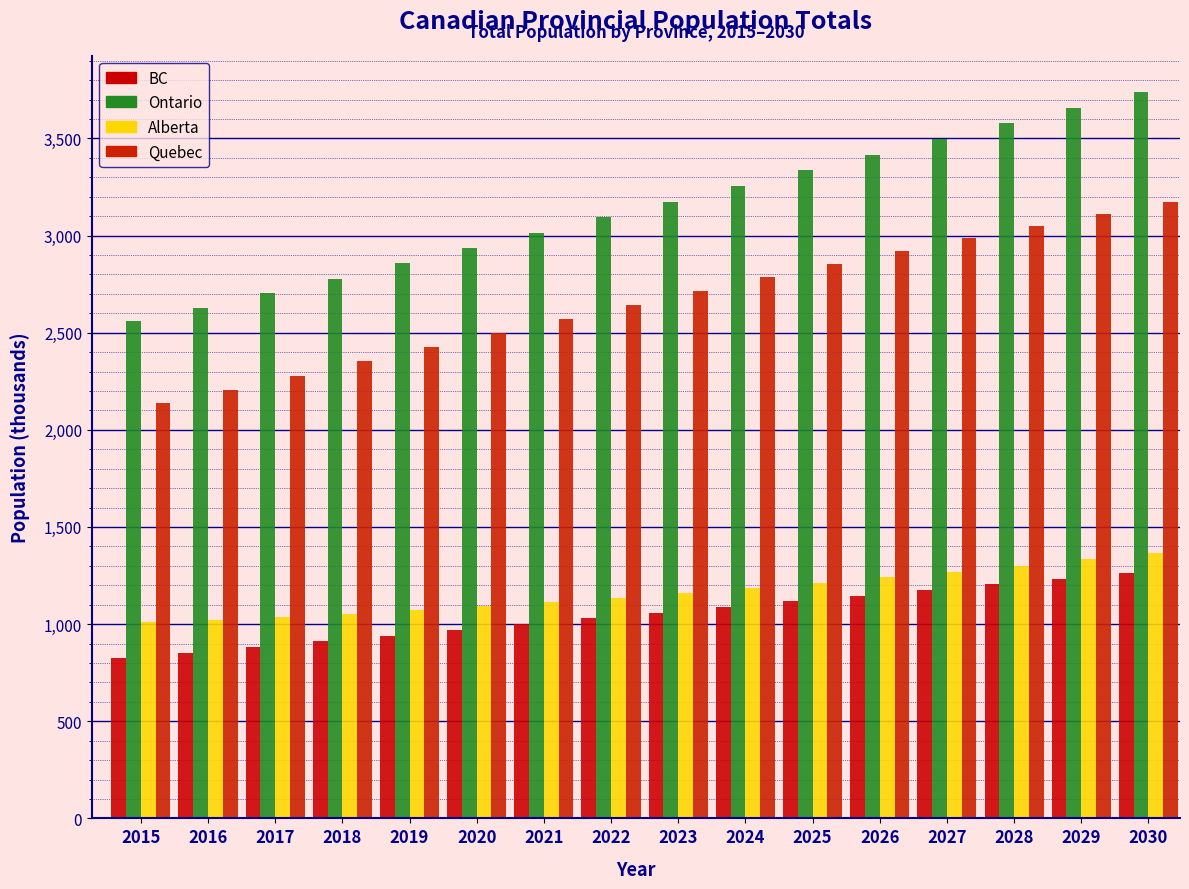

How many bars are there in each group?

4